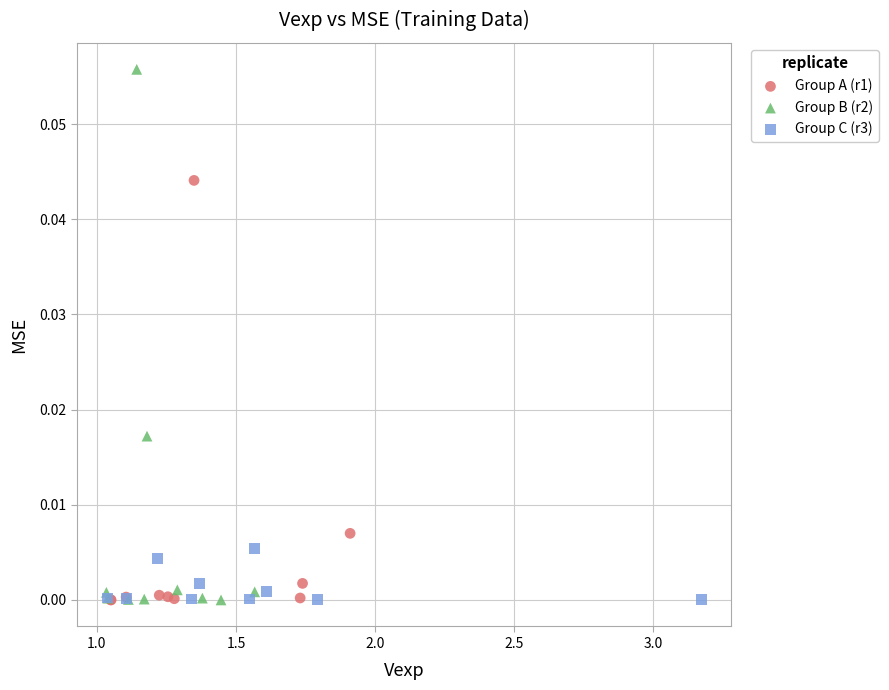

What are all the series names shown in the legend?

Group A (r1), Group B (r2), Group C (r3)